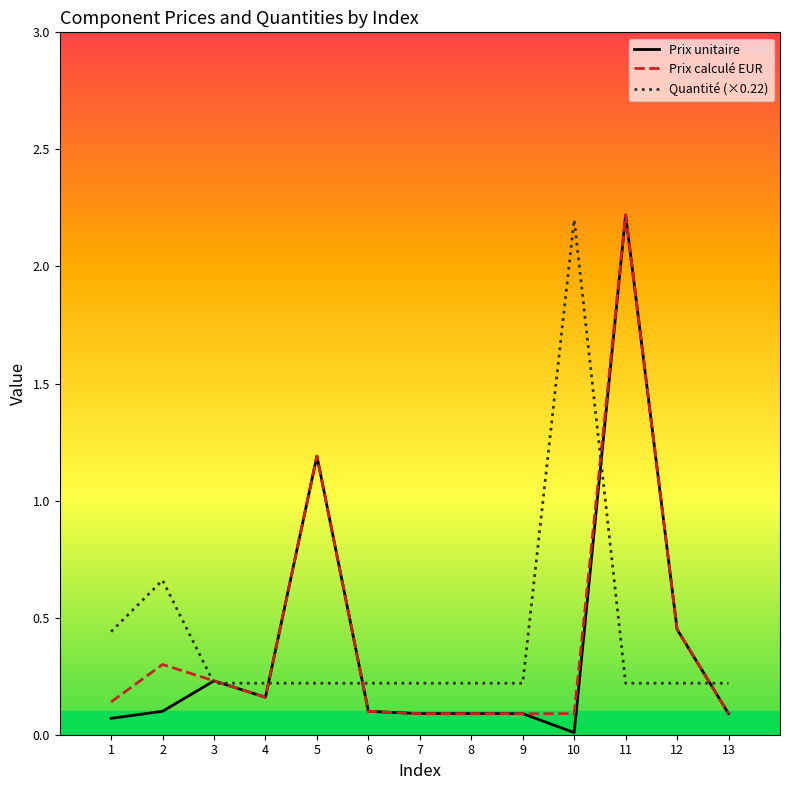

The Quantité (×0.22) series shows 0.2 at 13. True or false?

True